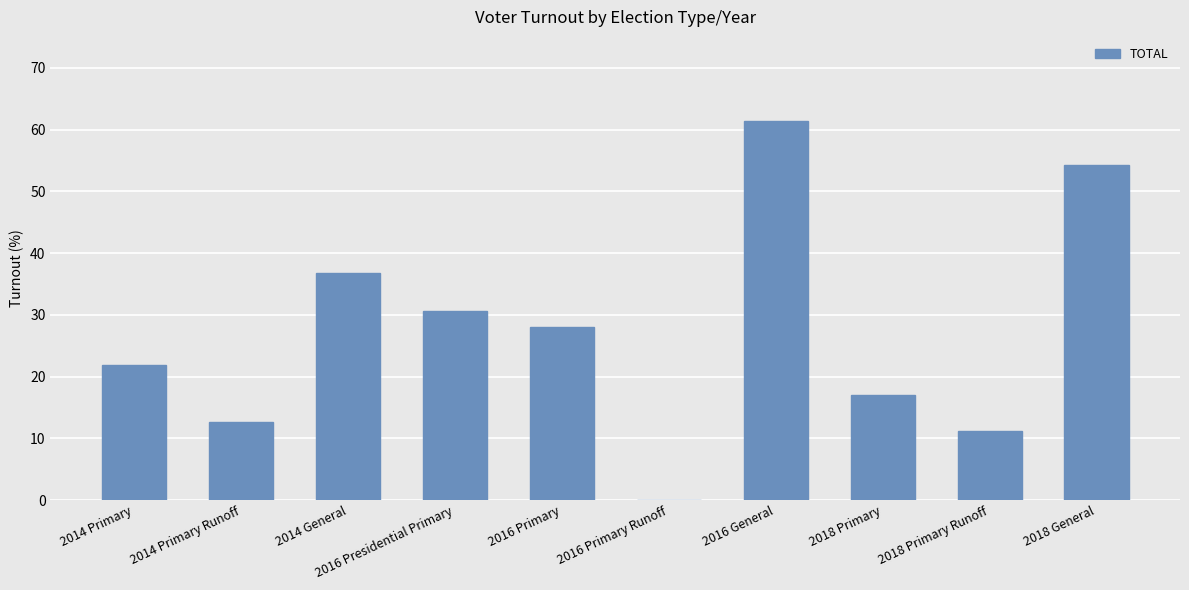

Which category has the highest value across all series?

2016 General